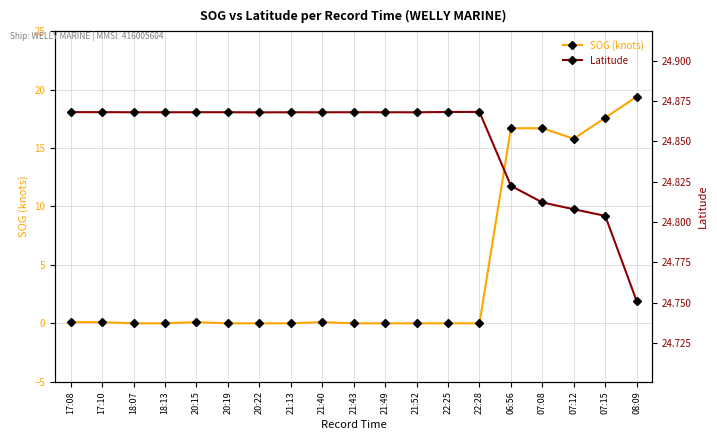

Which series changed the most between 20:19 and 21:49?

Latitude